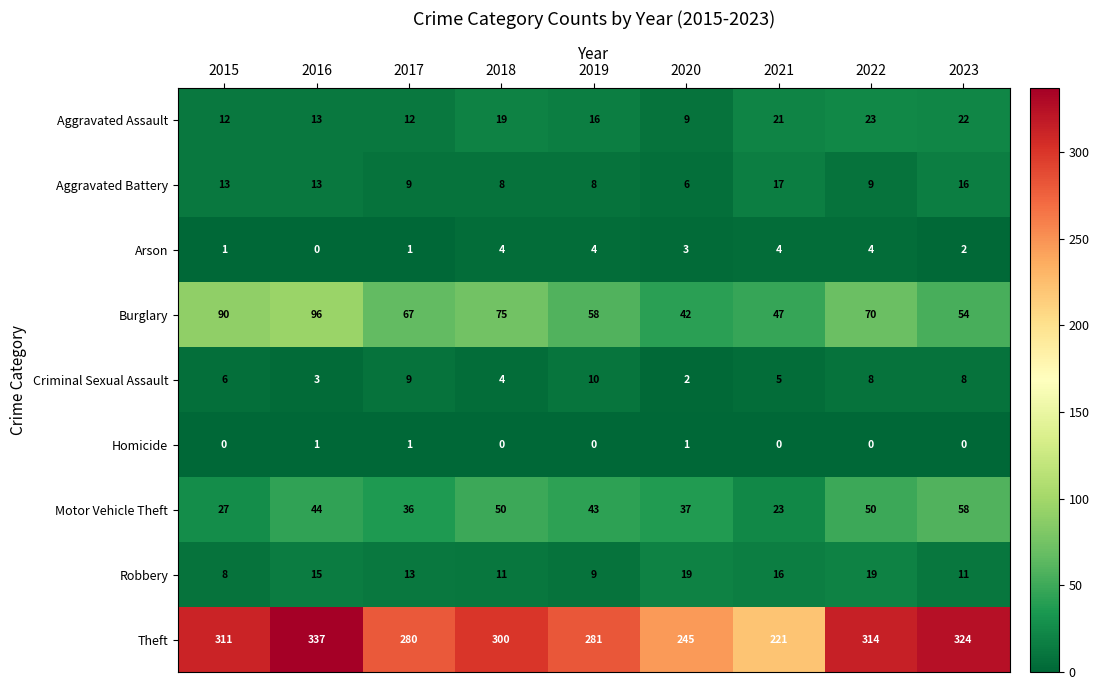

True or false: Robbery has a value of 7 at 2022.

False